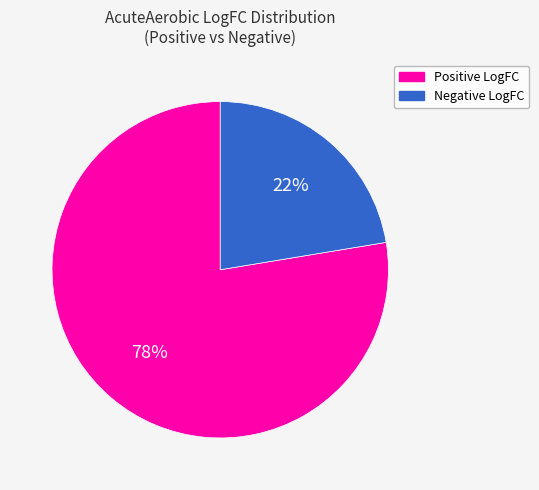

Is there any slice that represents more than half of the pie?

Yes